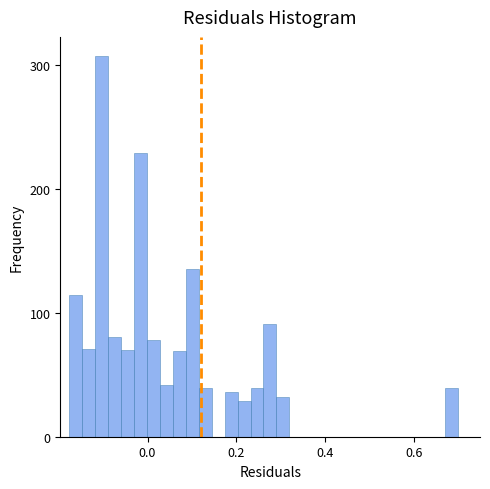

Read against the x-axis, roughly where is the centre of the tallest bar?

-0.10